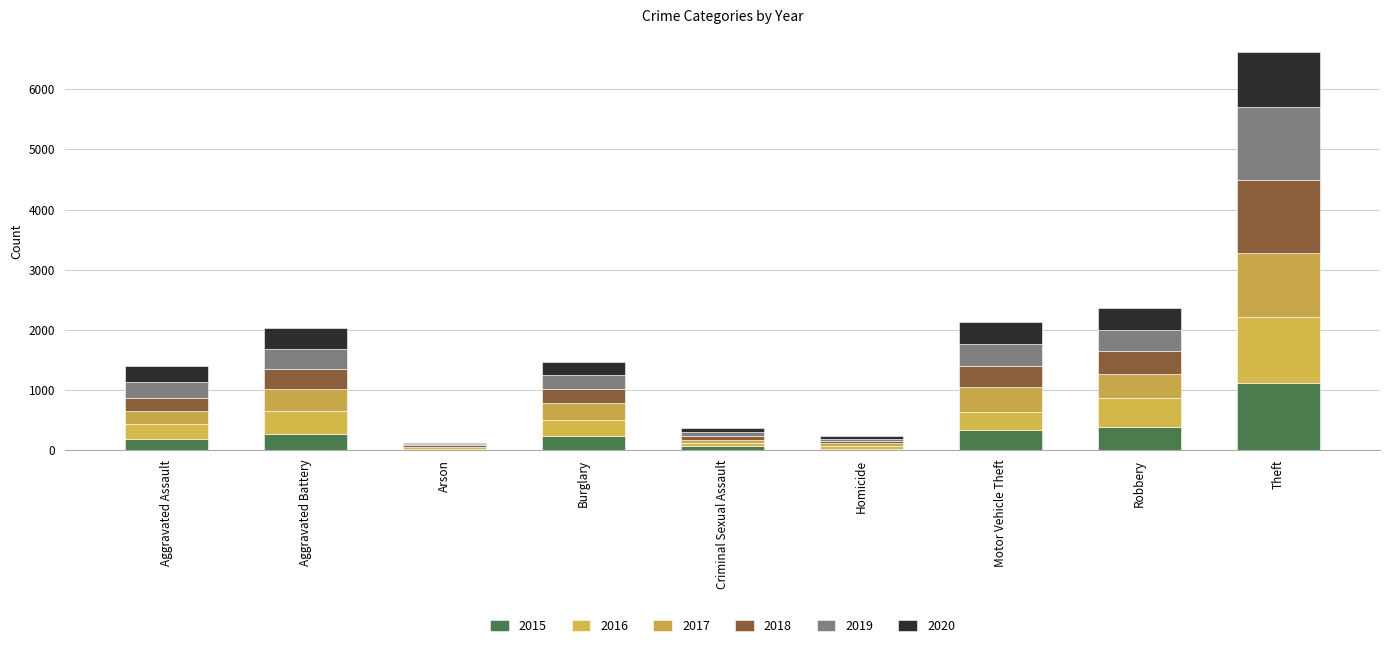

Which category has the lowest value in the 2015 series?

Arson